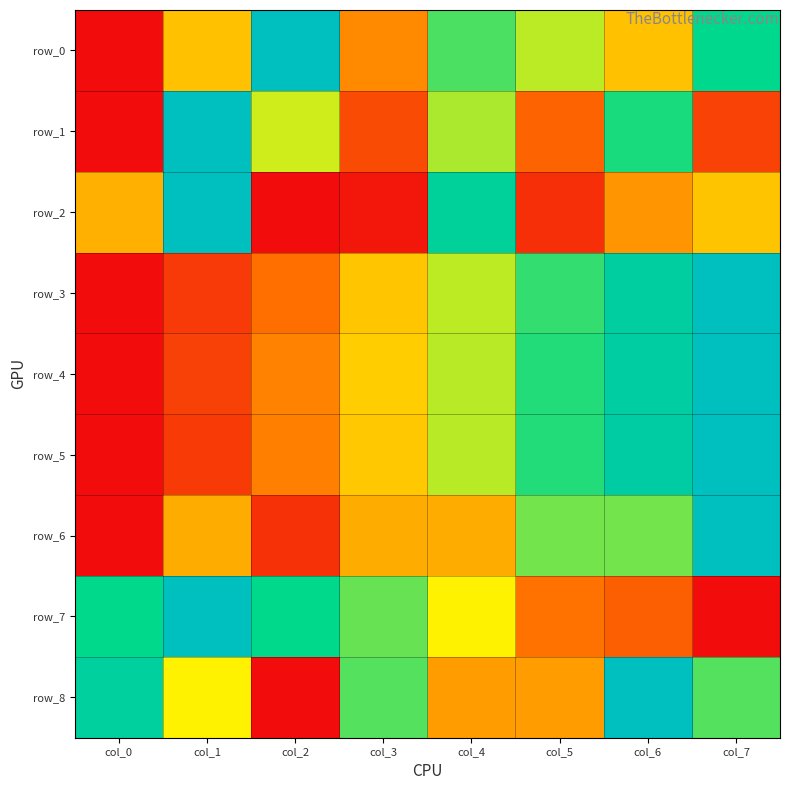

How many row_4 values are between 0 and 1?

8